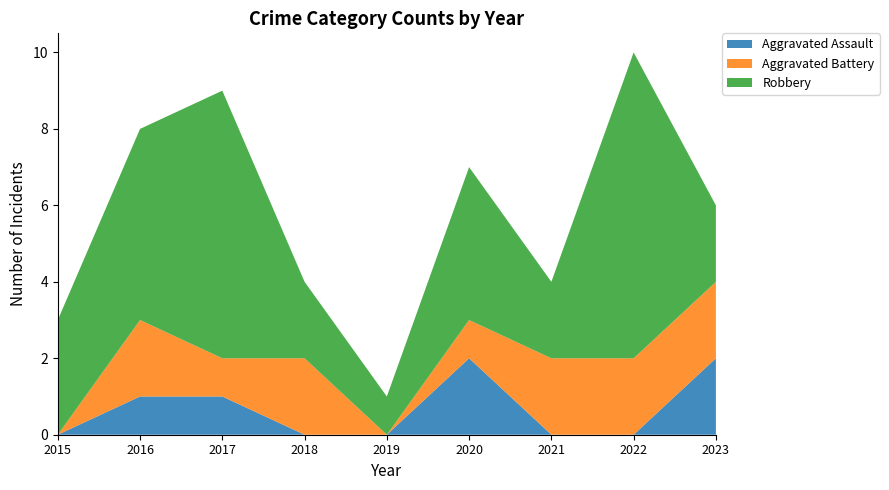

Reading left to right, transcribe all the data shown in this chart.

Aggravated Assault: 2015=0	2016=1	2017=1	2018=0	2019=0	2020=2	2021=0	2022=0	2023=2
Aggravated Battery: 2015=0	2016=2	2017=1	2018=2	2019=0	2020=1	2021=2	2022=2	2023=2
Robbery: 2015=3	2016=5	2017=7	2018=2	2019=1	2020=4	2021=2	2022=8	2023=2